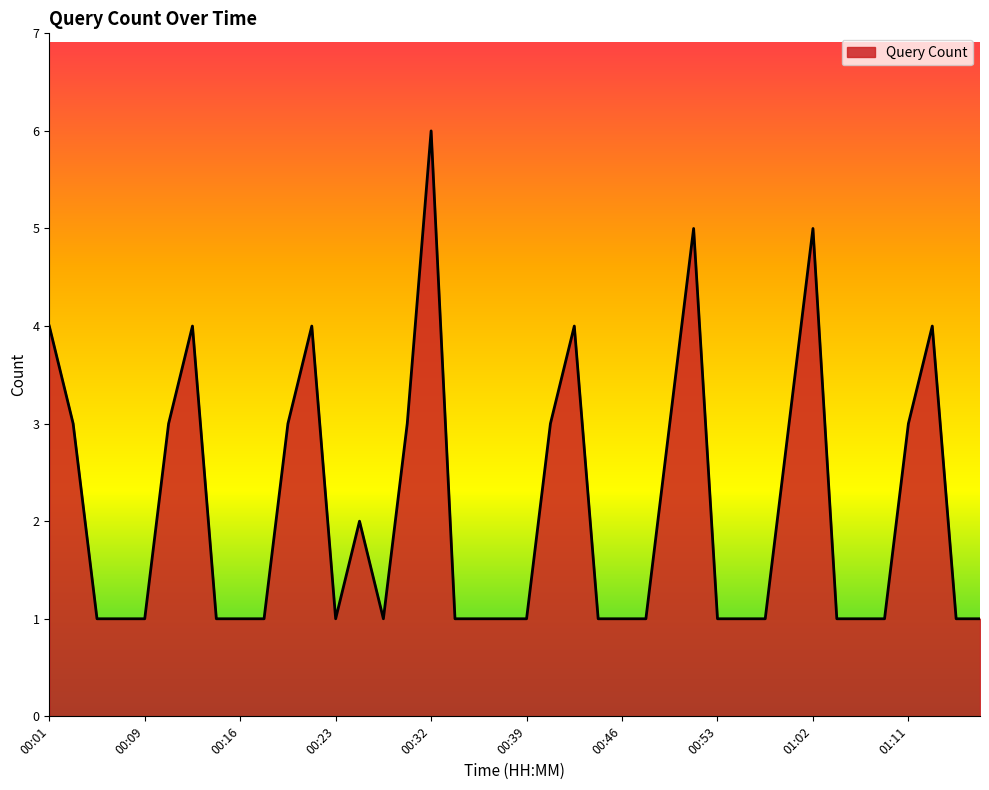

What is the greatest value displayed?

6